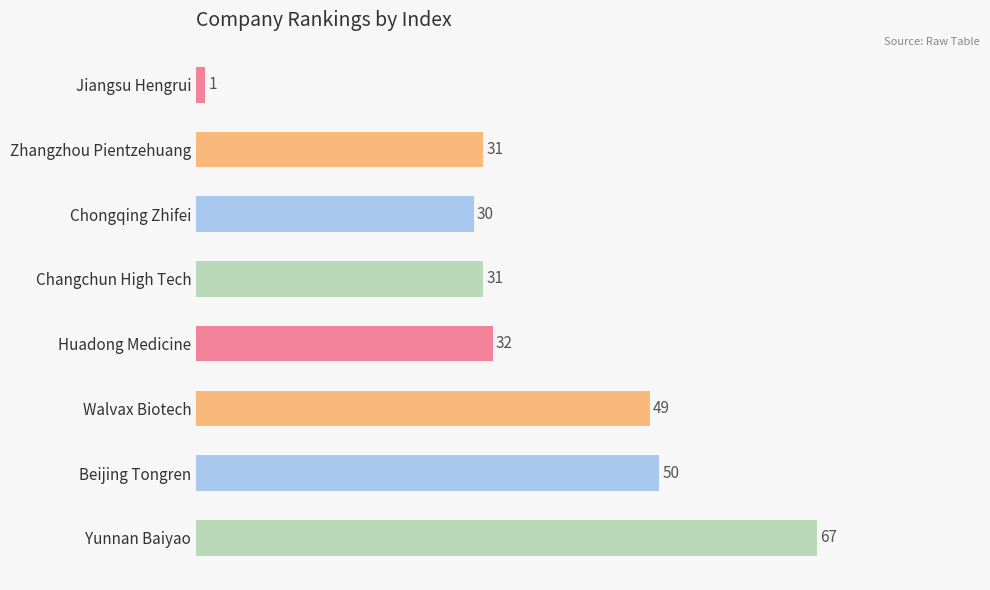

What is the value of the 2nd bar from the top?

31